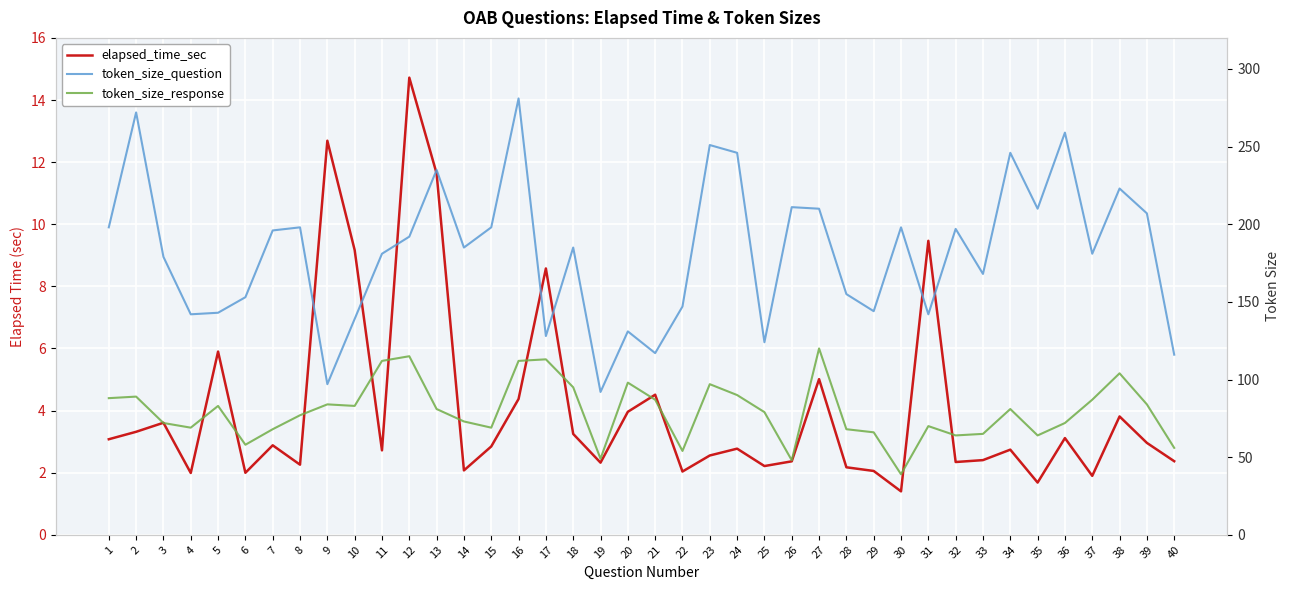

What is the average value of the token_size_response series?

79.6